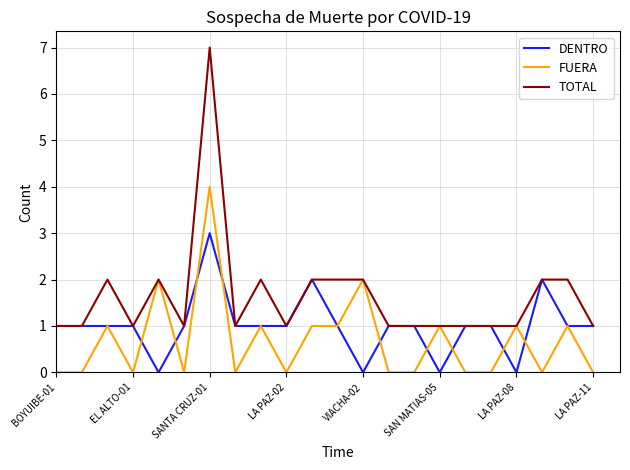

What are all the series names shown in the legend?

DENTRO, FUERA, TOTAL